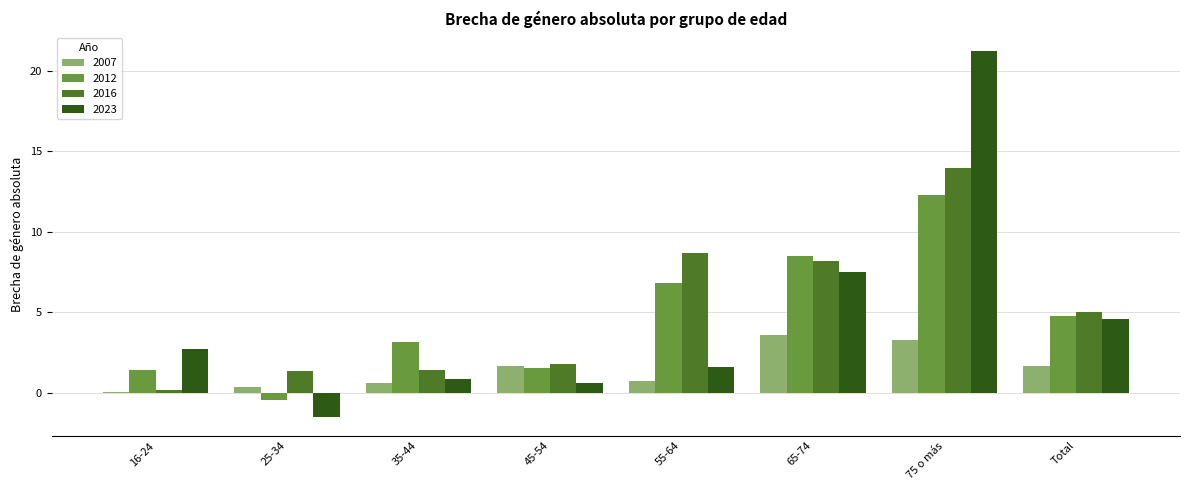

Which series has the largest total across all categories?

2016